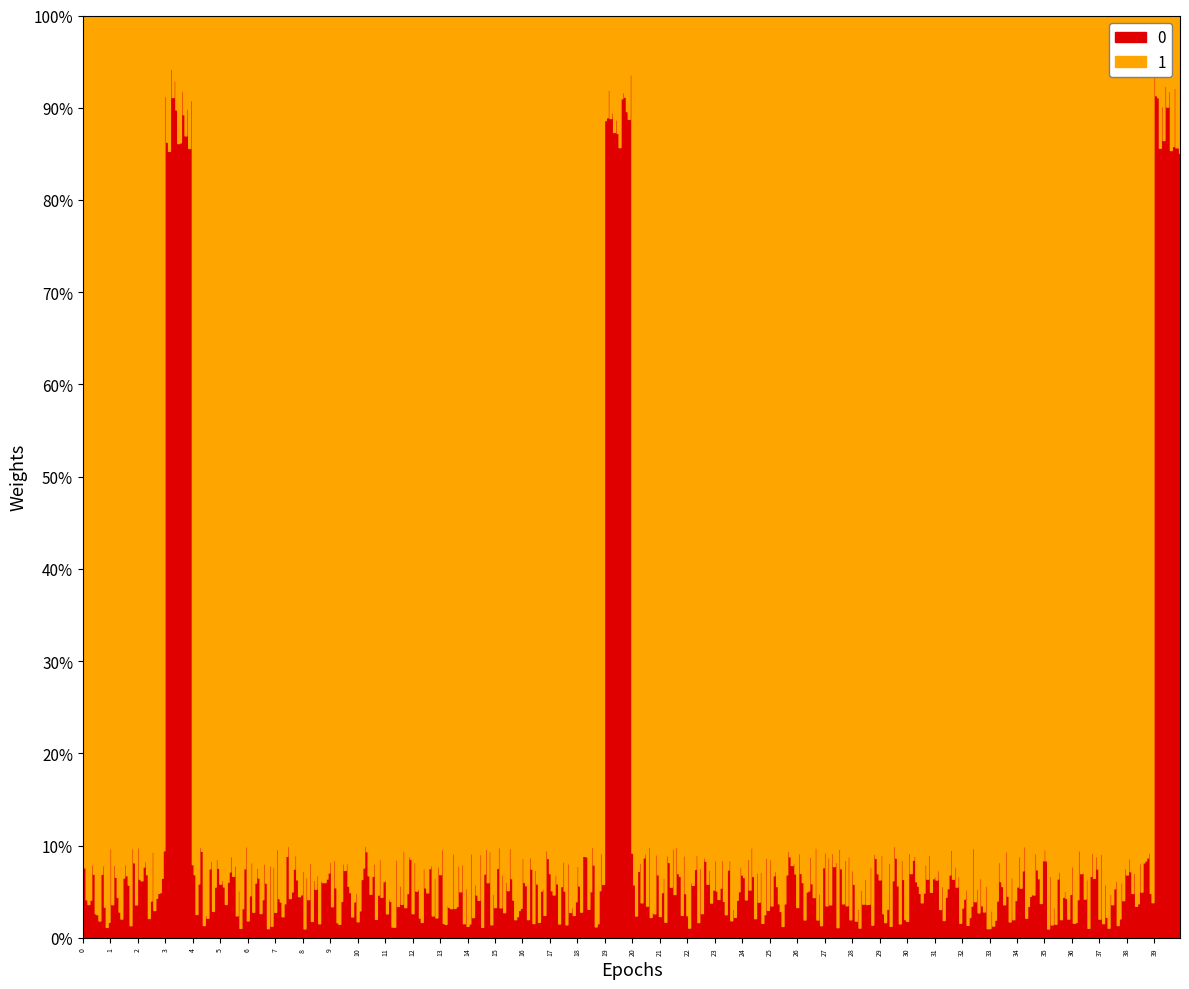

Reading left to right, transcribe all the data shown in this chart.

0: 0	0	0	1	0	0	0	0	0	0	0	0	0	0	0	0	0	0	0	1	0	0	0	0	0	0	0	0	0	0	0	0	0	0	0	0	0	0	0	1
1: 1	1	1	0	1	1	1	1	1	1	1	1	1	1	1	1	1	1	1	0	1	1	1	1	1	1	1	1	1	1	1	1	1	1	1	1	1	1	1	0